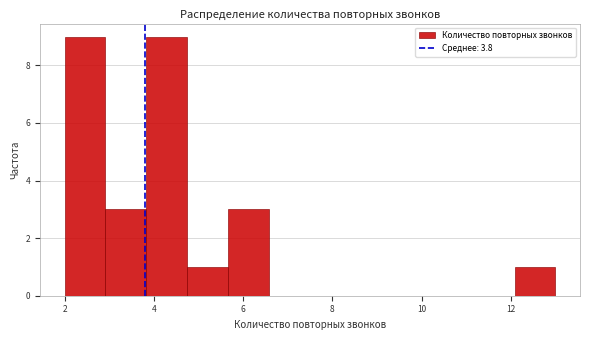

Reading left to right, list every bar in this chart as the range it spans on the x-axis followed by its height. Neither the bar edges nor the heights are printed on the chart, so give them approximately, as read against the axes.

2.0 to 3.0: 9
3.0 to 3.8: 3
3.8 to 4.8: 9
4.8 to 5.6: 1
5.6 to 6.6: 3
6.6 to 7.6: 0
7.6 to 8.4: 0
8.4 to 9.4: 0
9.4 to 10.2: 0
10.2 to 11.2: 0
11.2 to 12.0: 0
12.0 to 13.0: 1